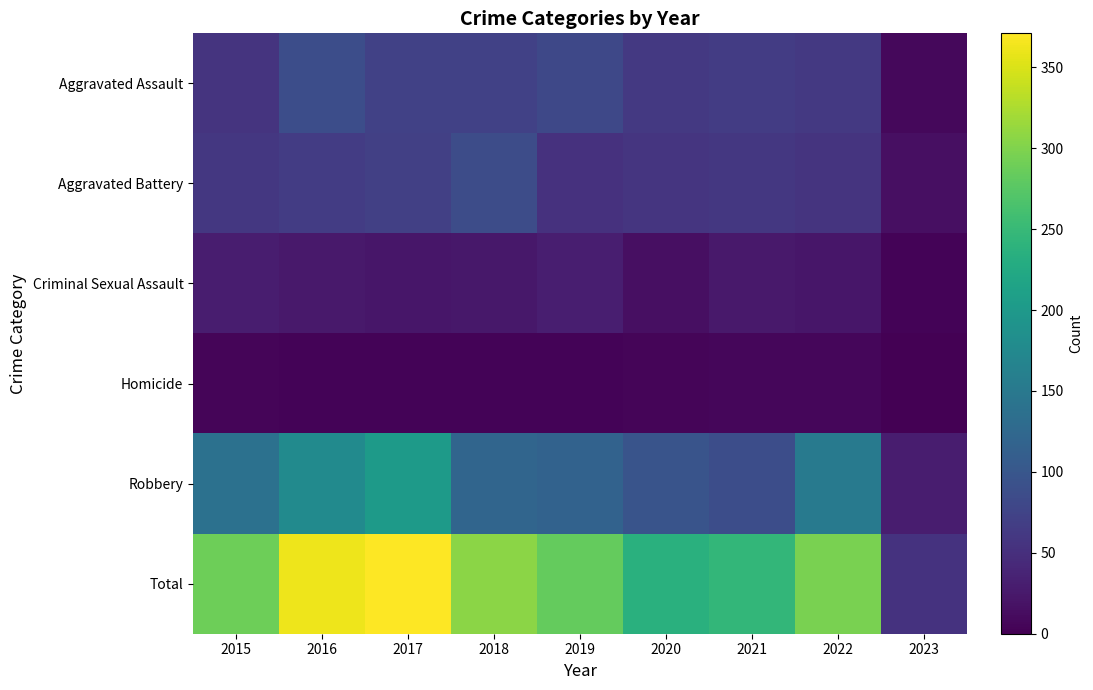

At which category does the chart reach its minimum across all series?

2023